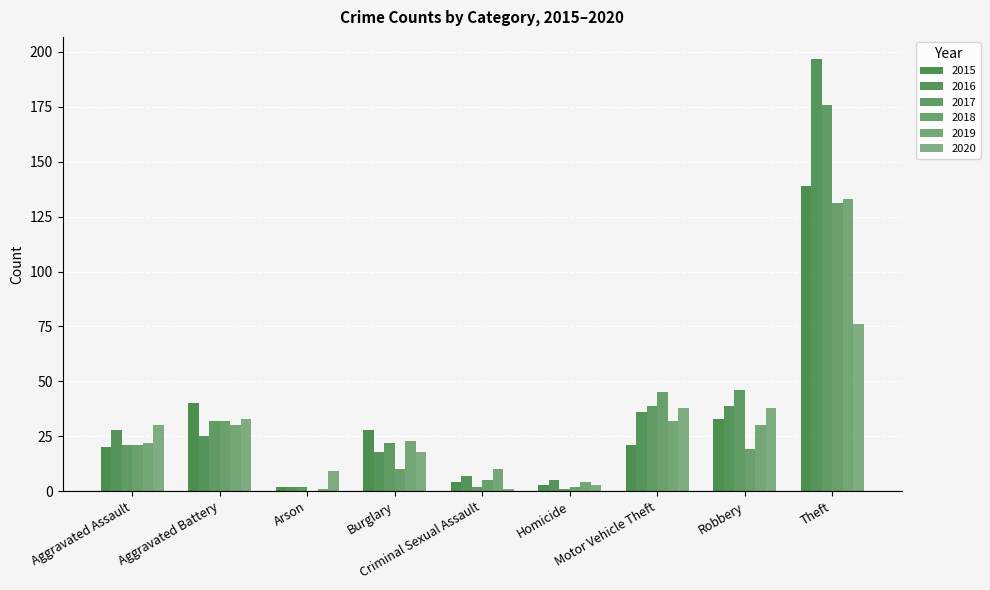

What is the sum of all 2018 values?

265